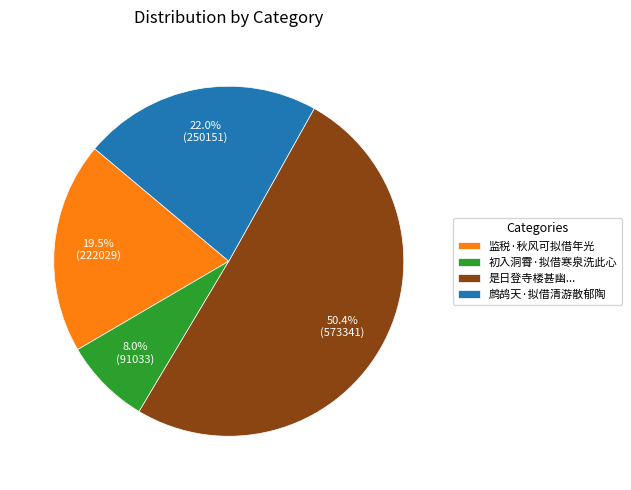

Which category accounts for the majority?

是日登寺楼甚幽...